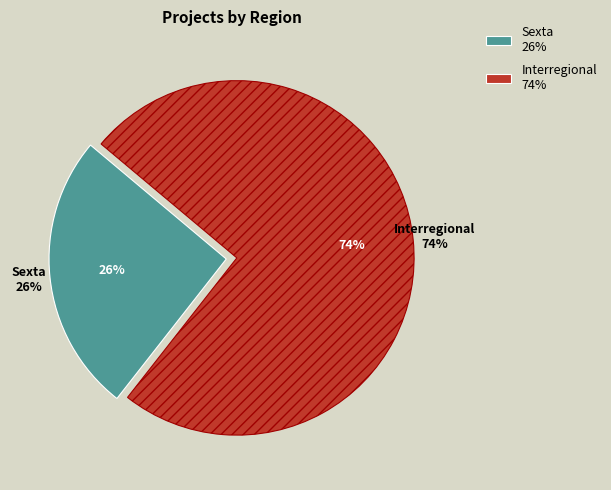

To the nearest percent, what percentage of the pie is Sexta?

26%